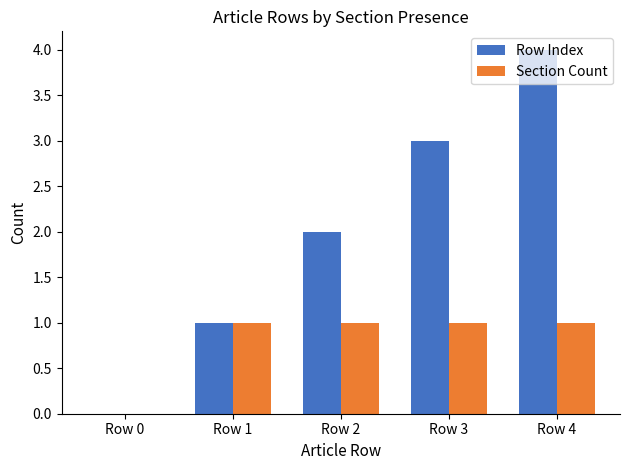

Does the chart contain stacked bars?

No